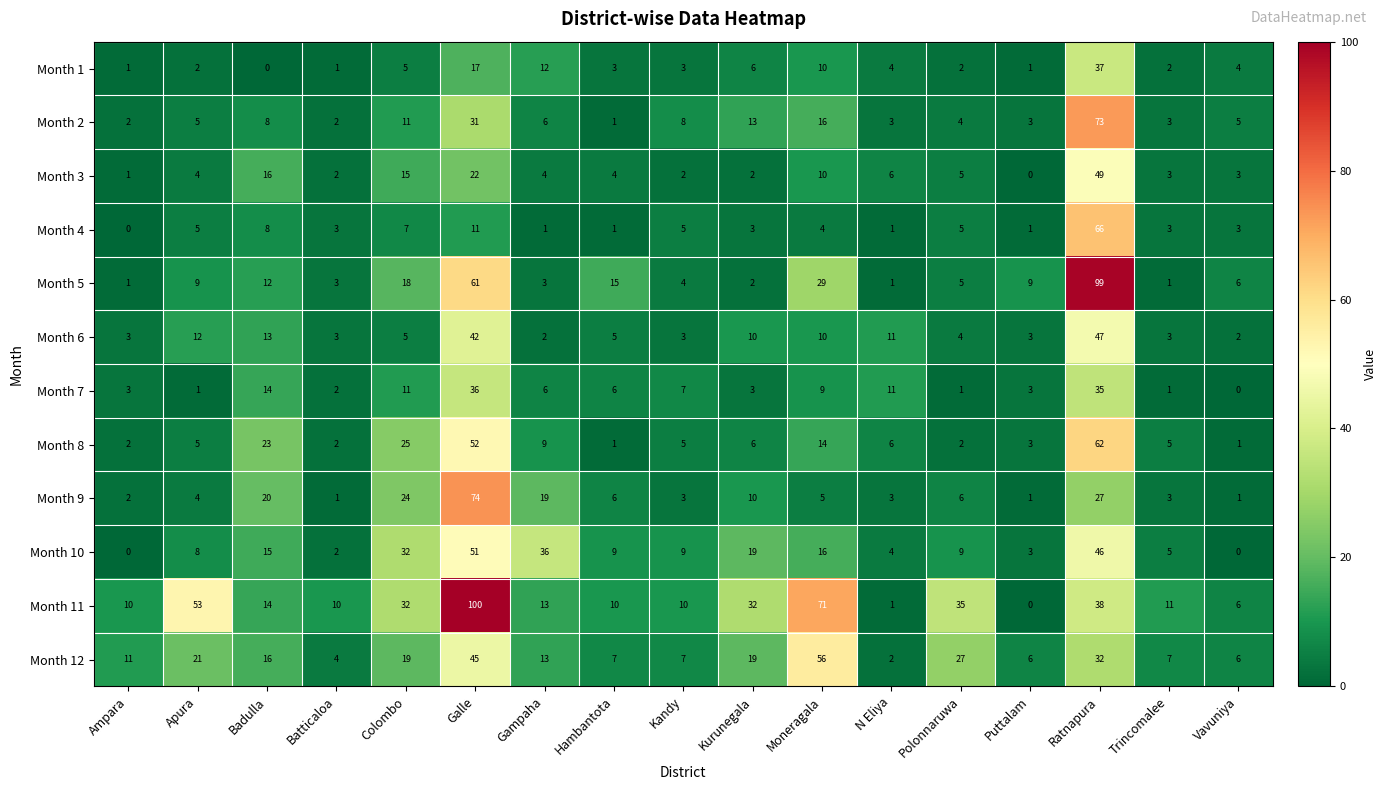

Rank the series by their maximum value, from lowest to highest.

Month 7, Month 1, Month 6, Month 3, Month 10, Month 12, Month 8, Month 4, Month 2, Month 9, Month 5, Month 11